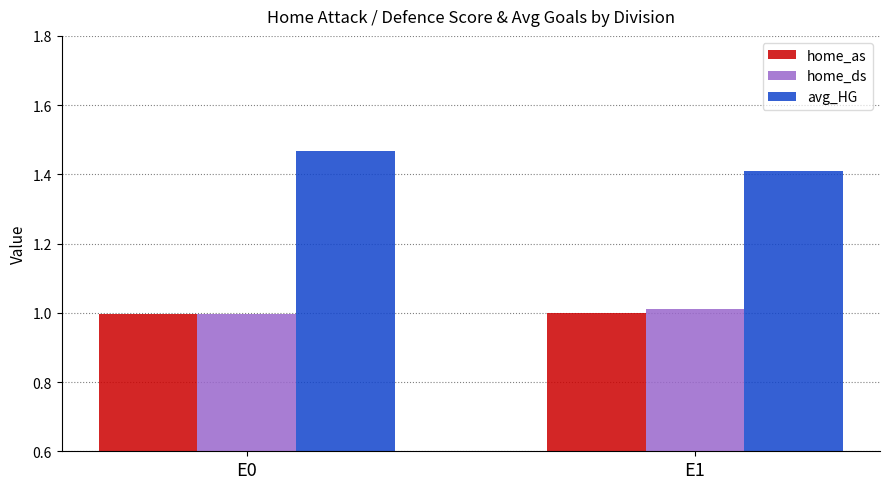

Are the bars horizontal?

No